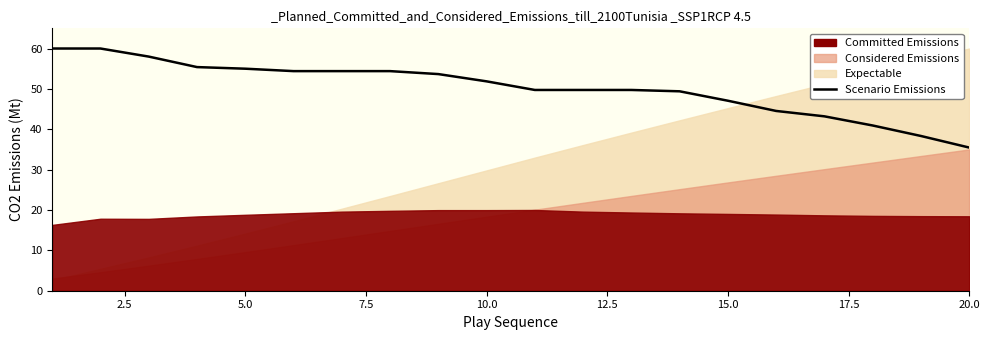

What is the difference between the maximum and minimum values?

24.5